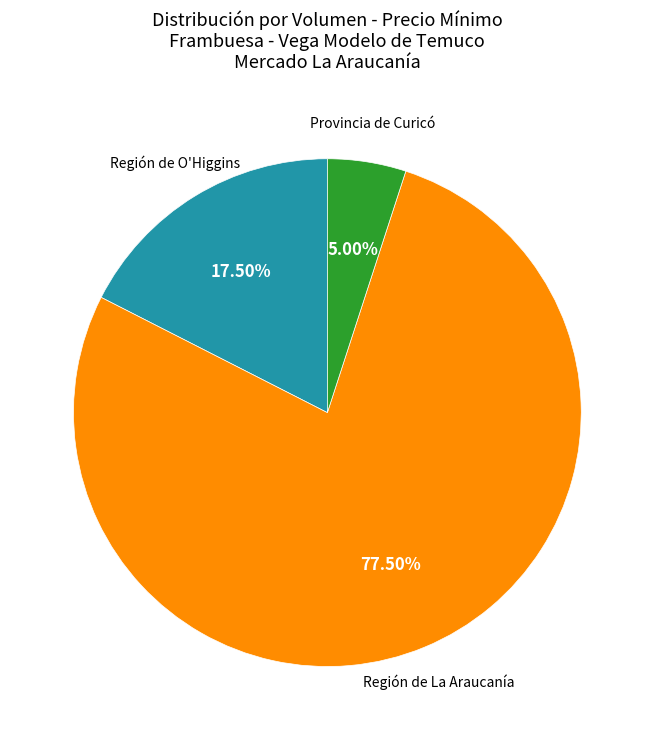

Count the number of slices in the pie.

3